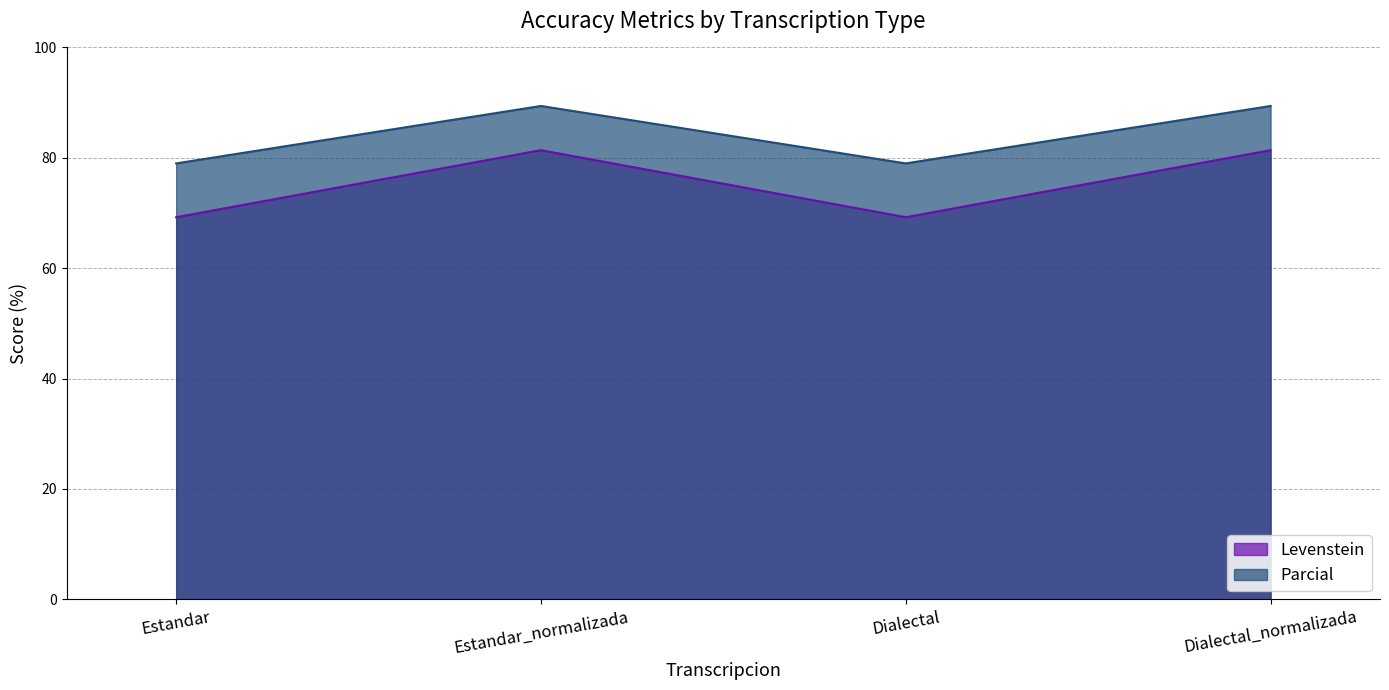

What is the difference between the second highest and second lowest values in the Levenstein series?

12.1